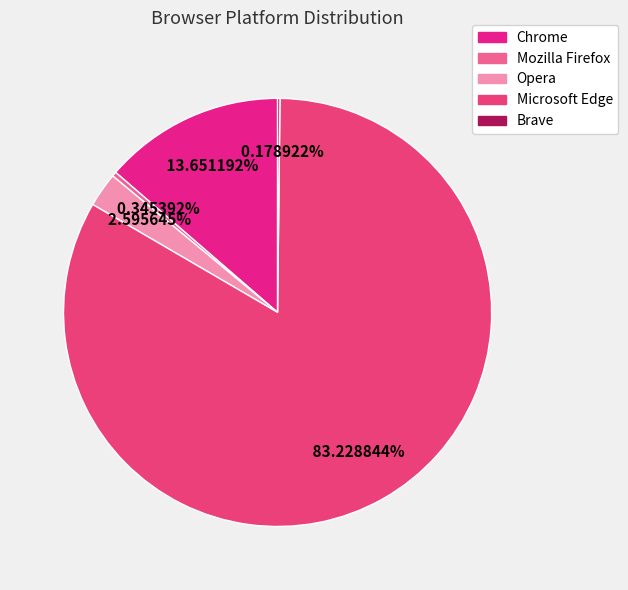

How many slices are in this pie chart?

5